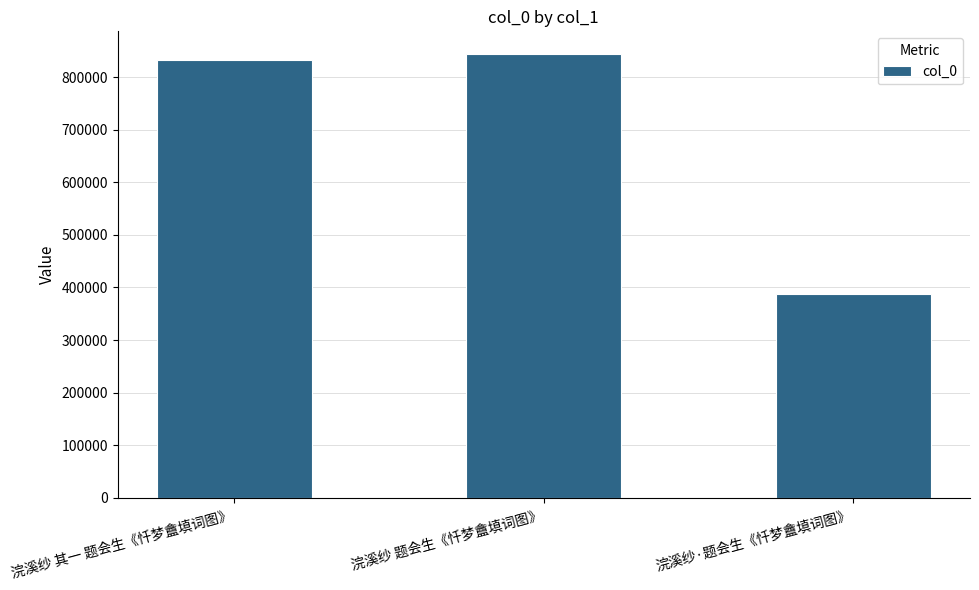

What is the label of the 2nd bar from the right?

浣溪纱 题会生《忏梦盦填词图》